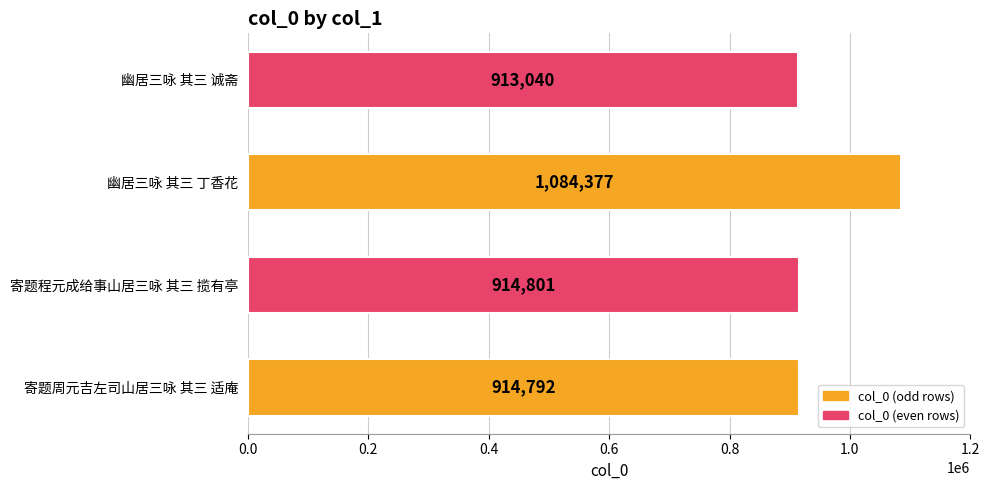

The value at 寄题周元吉左司山居三咏 其三 适庵 is 331054. True or false?

False